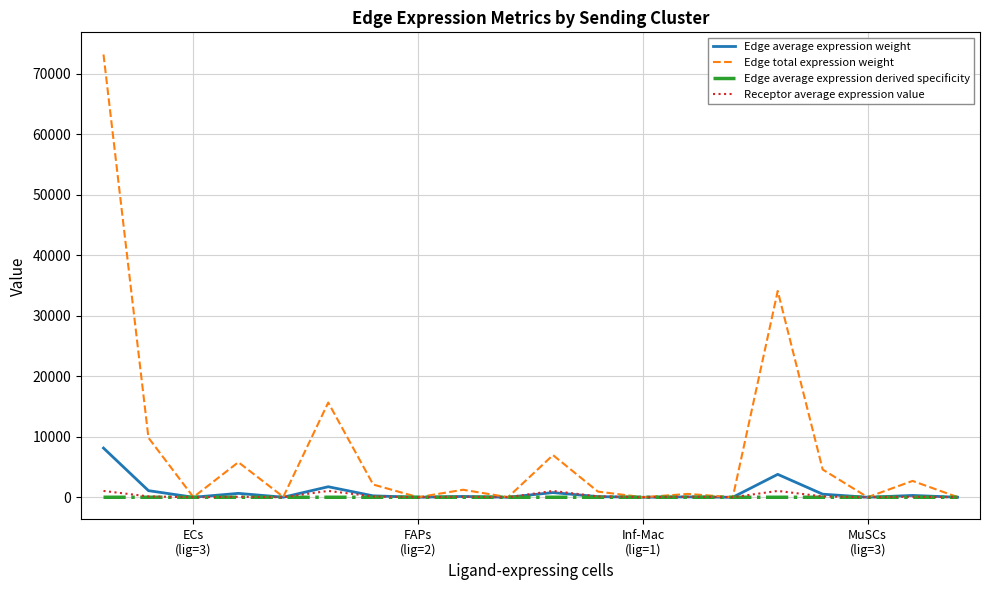

What is the maximum value shown in the chart?

73163.6